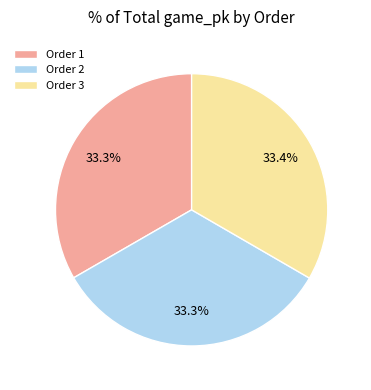

Does Order 2 represent more than half of the total?

No